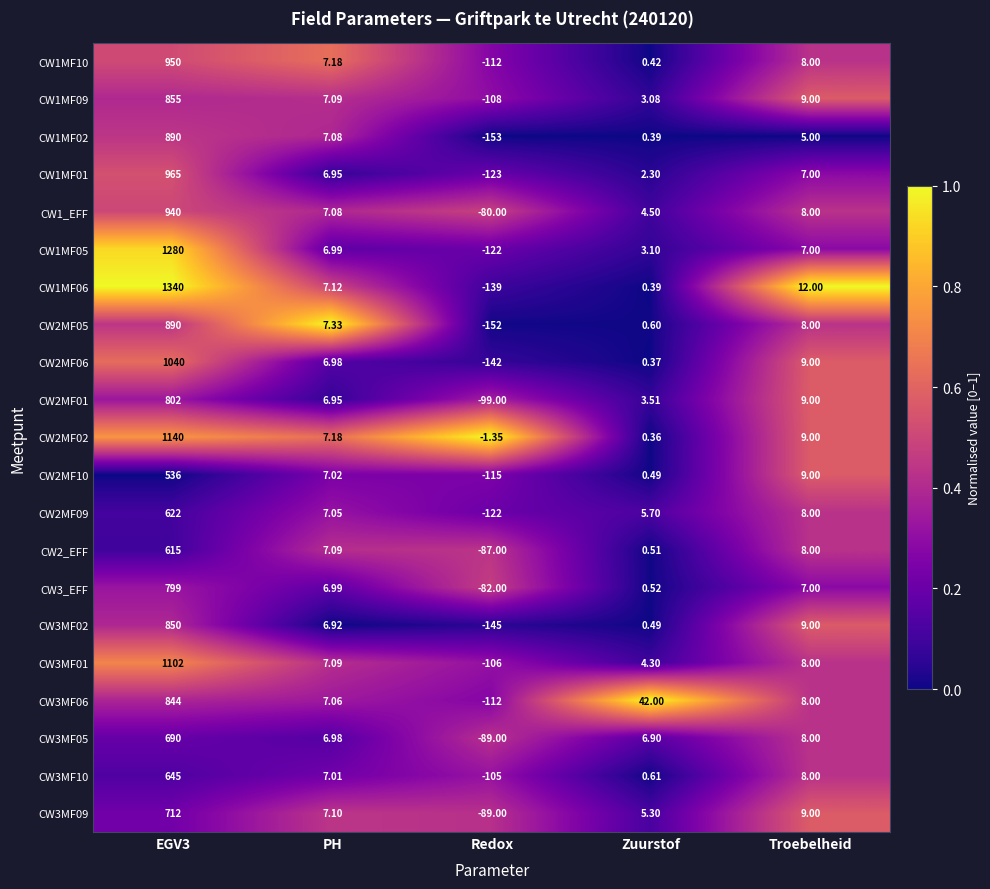

Where is CW2_EFF nearest to the value 264?

Troebelheid